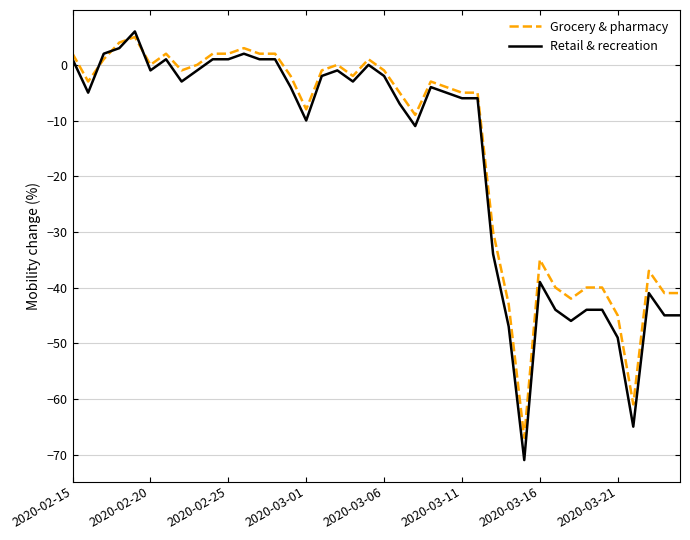

Which series ends up on top after the final intersection of Grocery & pharmacy and Retail & recreation?

Grocery & pharmacy